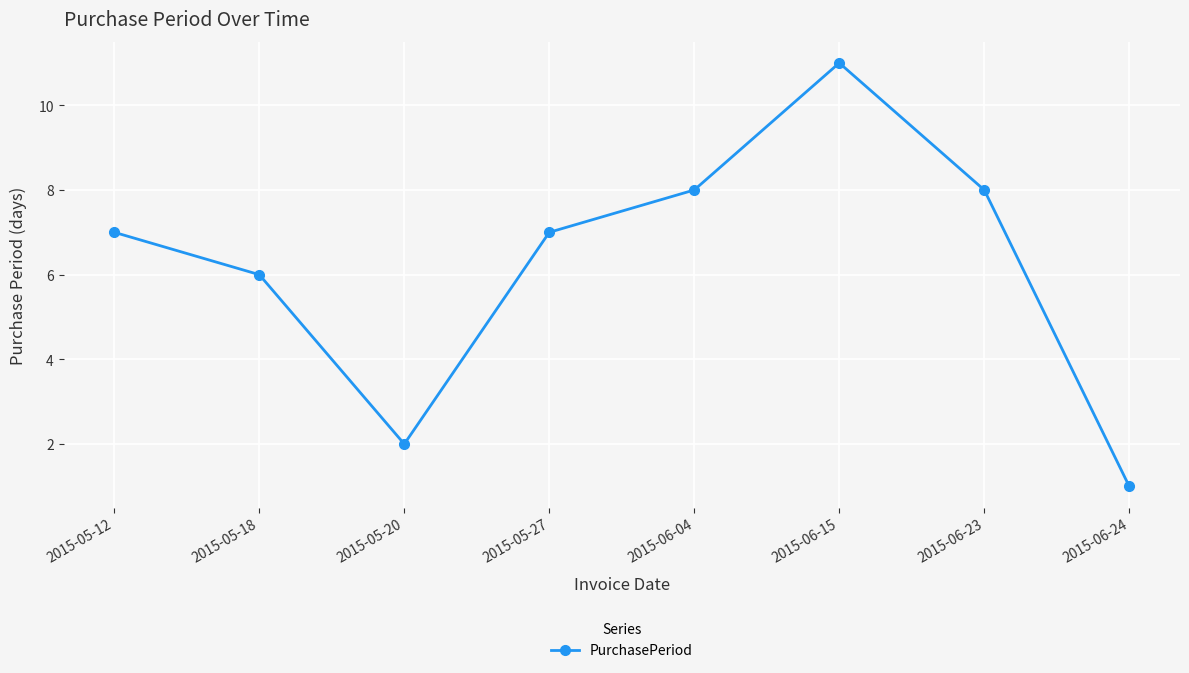

How many data points does each series have?

8